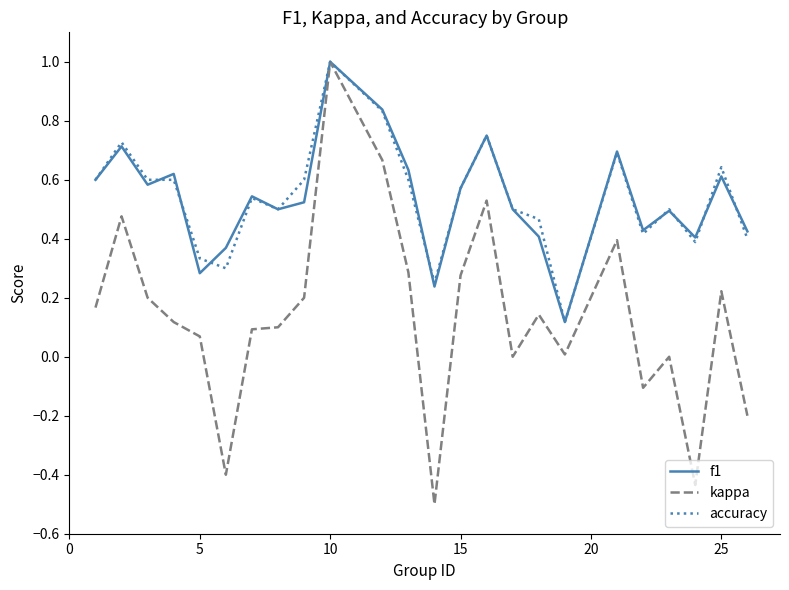

What is the difference between the second highest and minimum values in the kappa series?

1.2